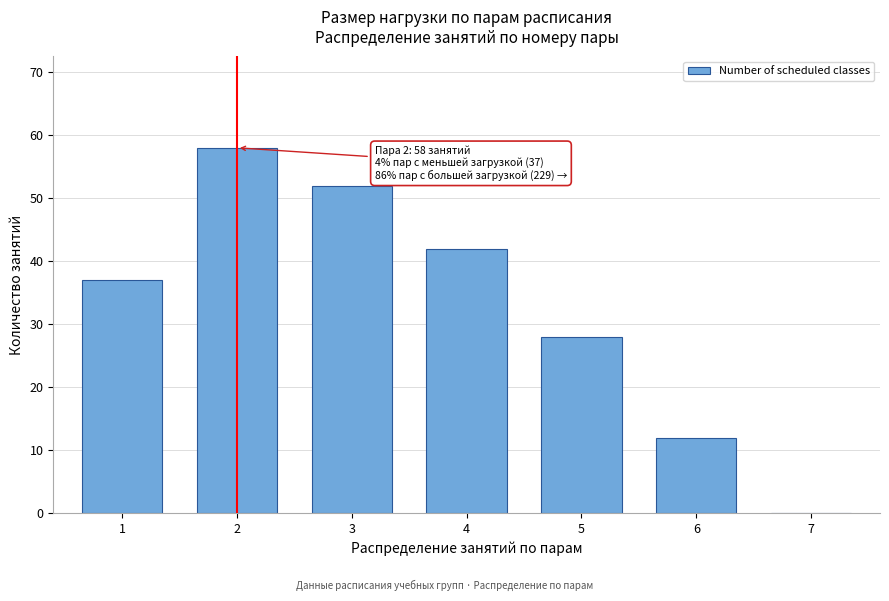

Reading left to right, what are all the values shown in this chart?

1=37	2=58	3=52	4=42	5=28	6=12	7=0